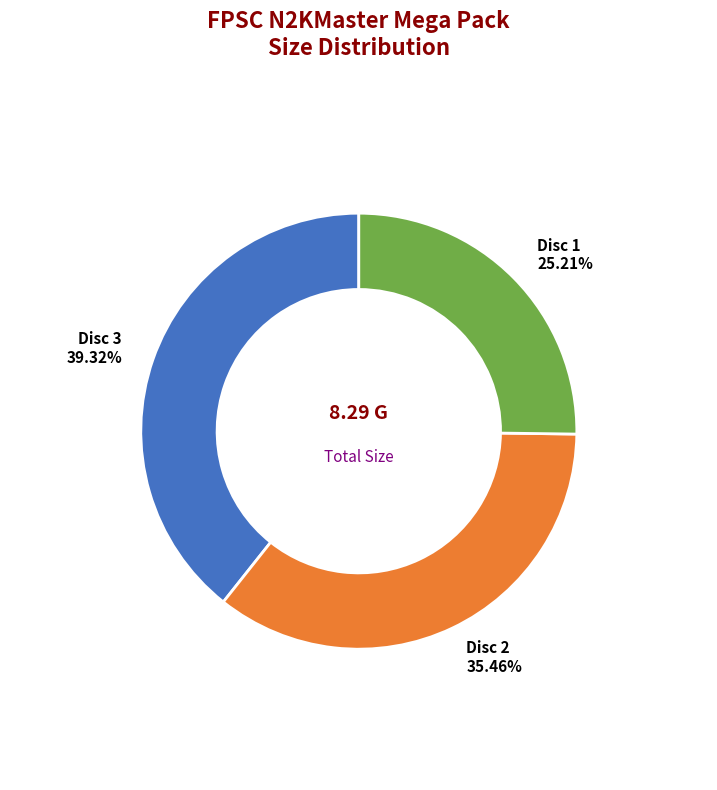

How many segments does this pie chart have?

3